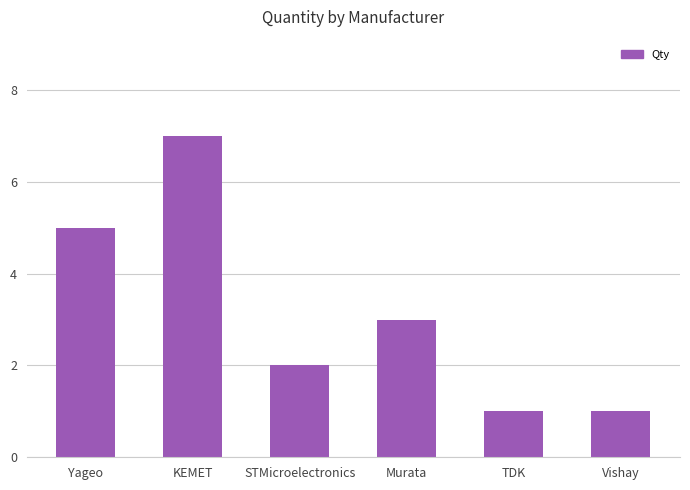

At which category does the chart reach its peak across all series?

KEMET